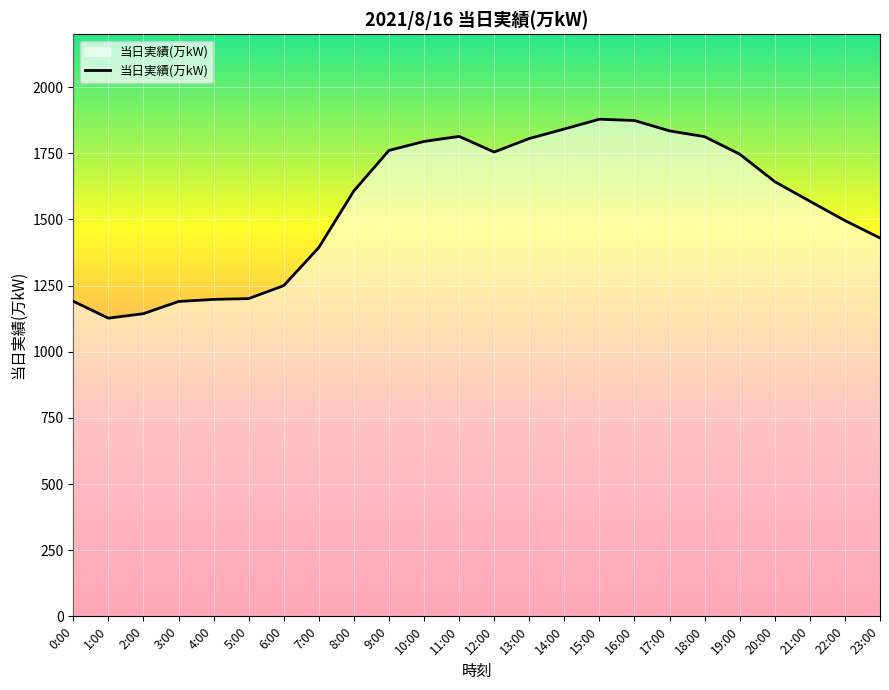

What is the difference between the maximum and minimum values?

752